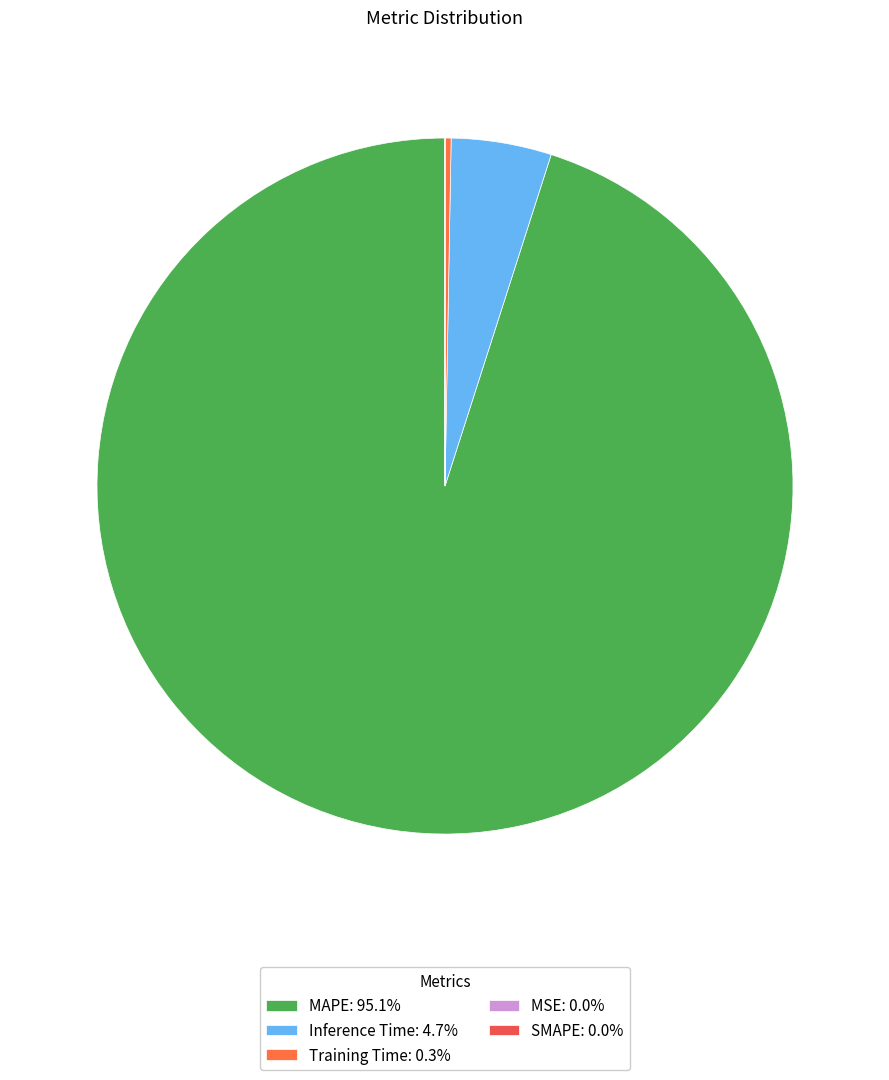

Count the number of slices in the pie.

5